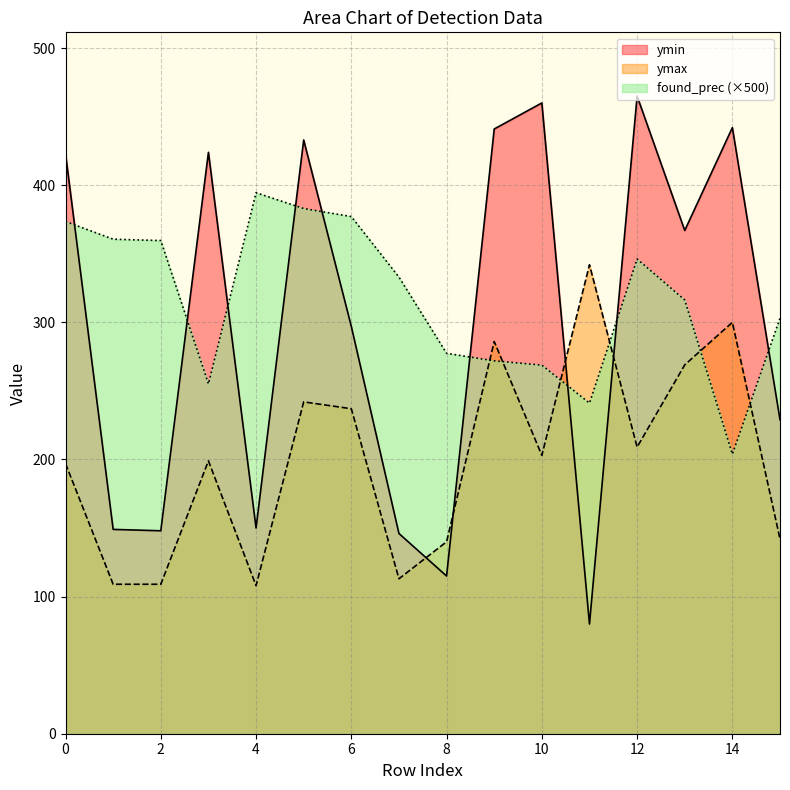

Which series has the largest total across all categories?

found_prec (×500)